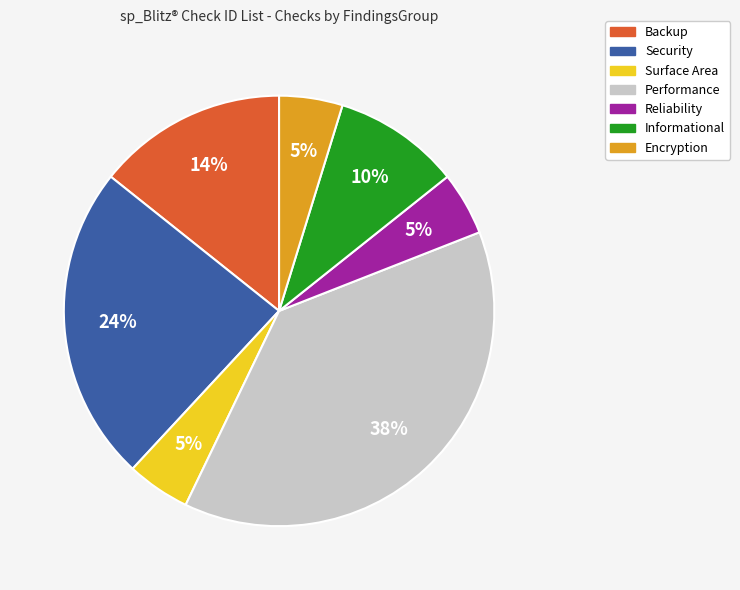

To the nearest percent, what is the average slice percentage?

14%